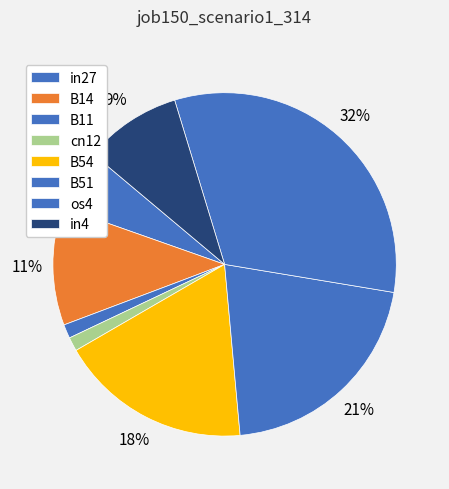

Is it true that B14 is 1% of the pie?

False